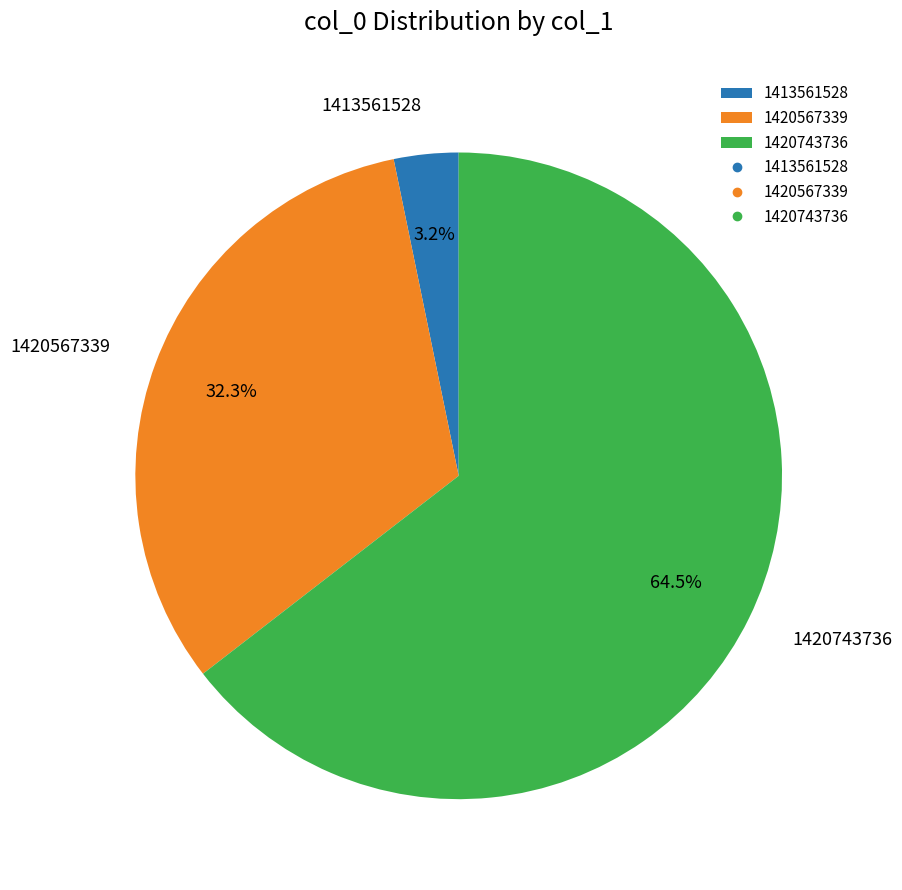

Combined, what portion of the pie is 1420743736 and 1420567339?

96.8%